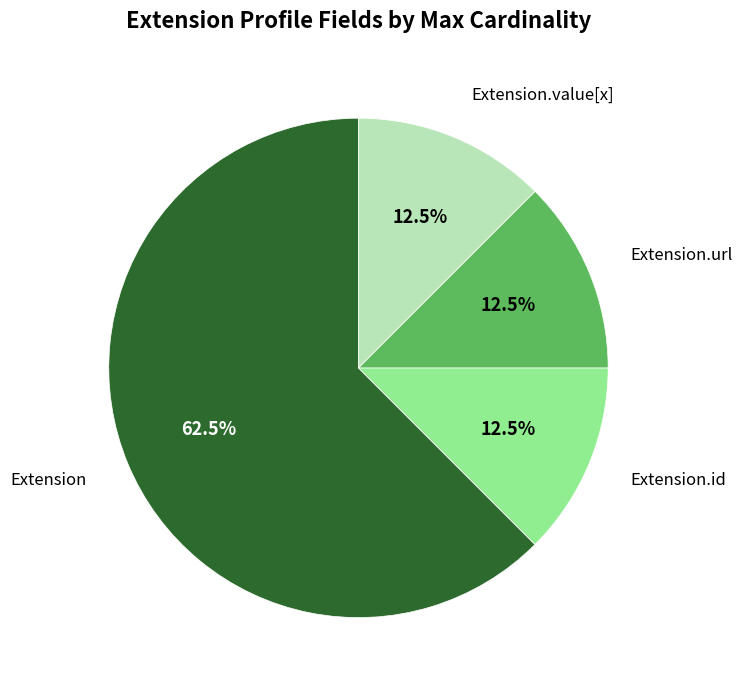

What portion of the pie excludes Extension?

37.5%